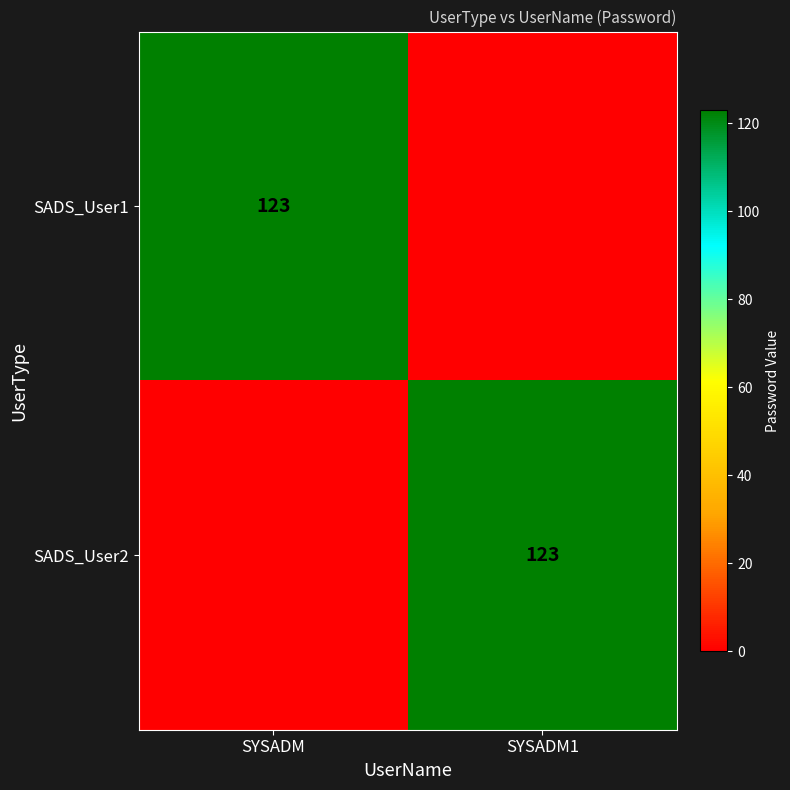

The value of SADS_User2 at SYSADM1 is 218. True or false?

False